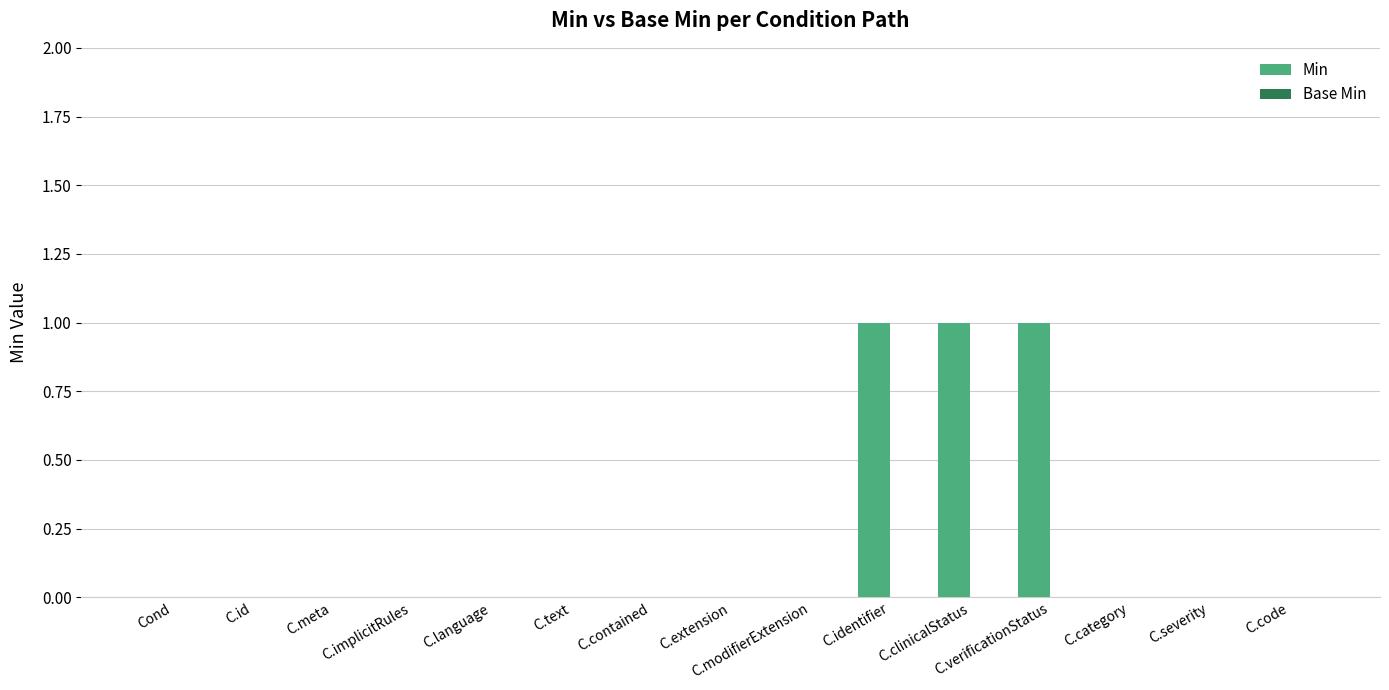

How many categories are shown in the chart?

15